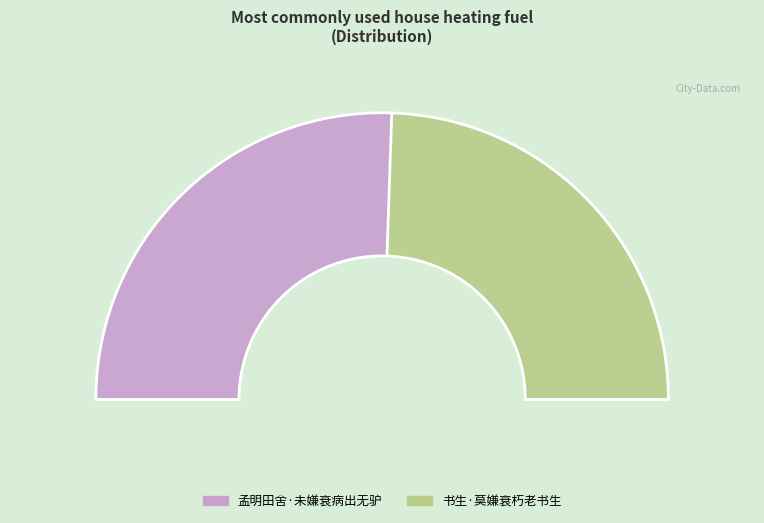

Does any single category account for the majority?

Yes